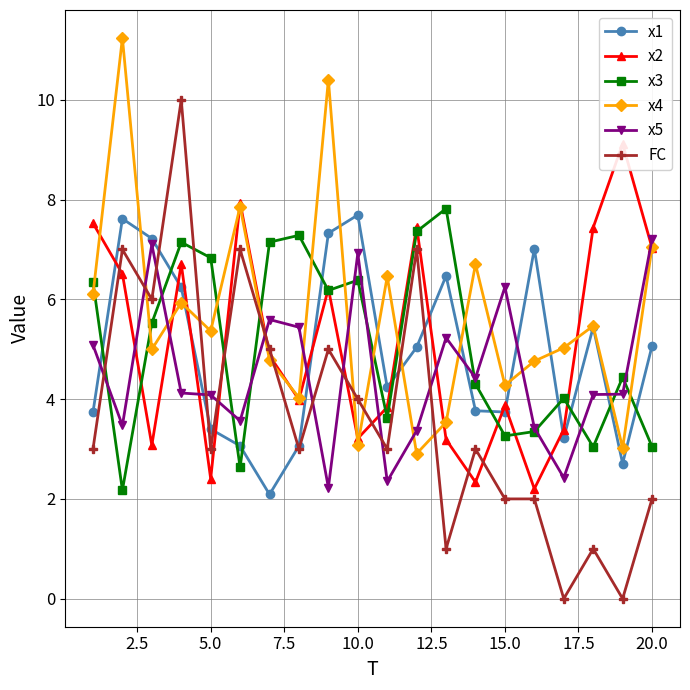

Which series has the largest range (max minus min)?

FC